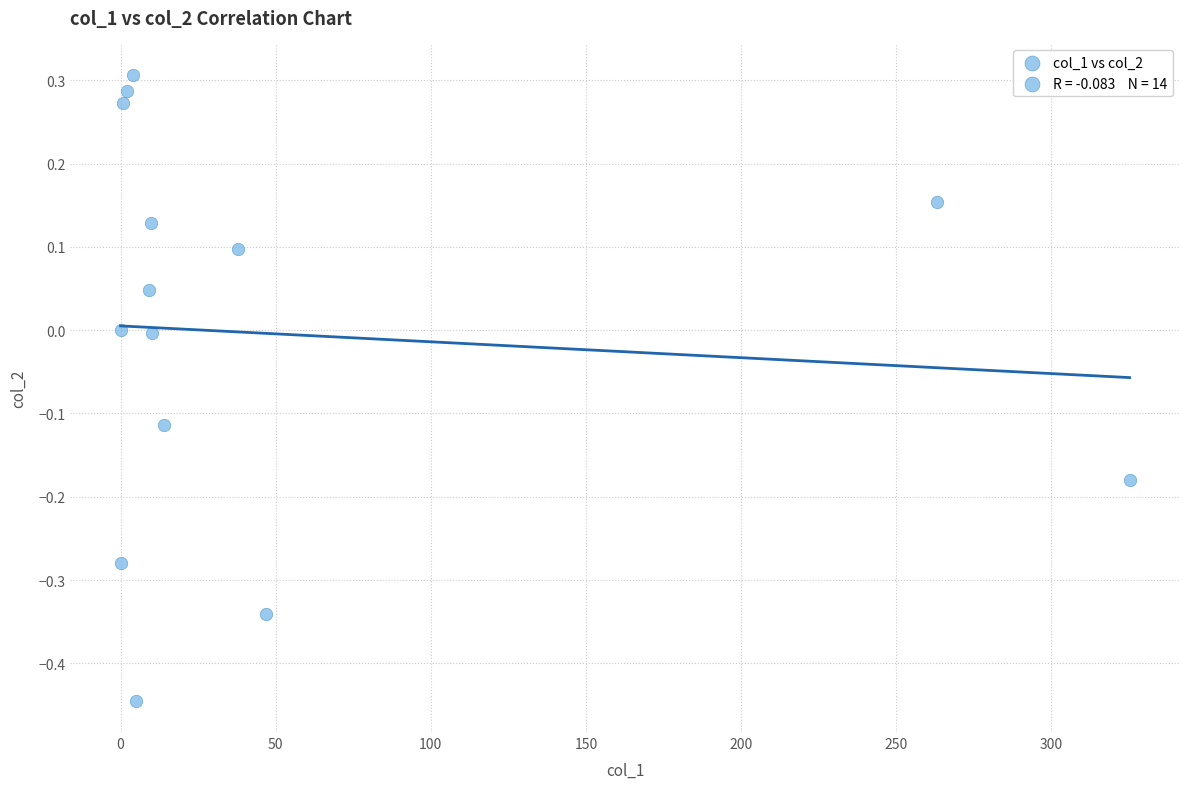

What is the range of X values (max minus min)?

325.2